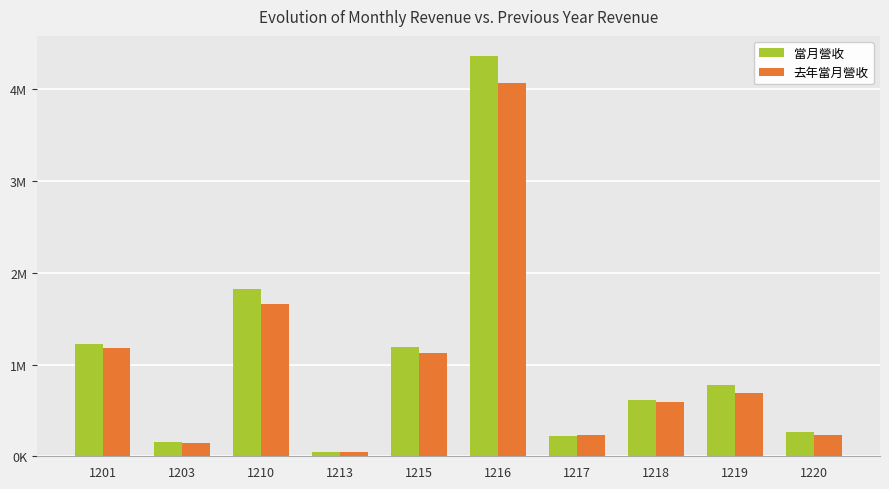

Is it true that 去年當月營收 equals 397941 at 1217?

False